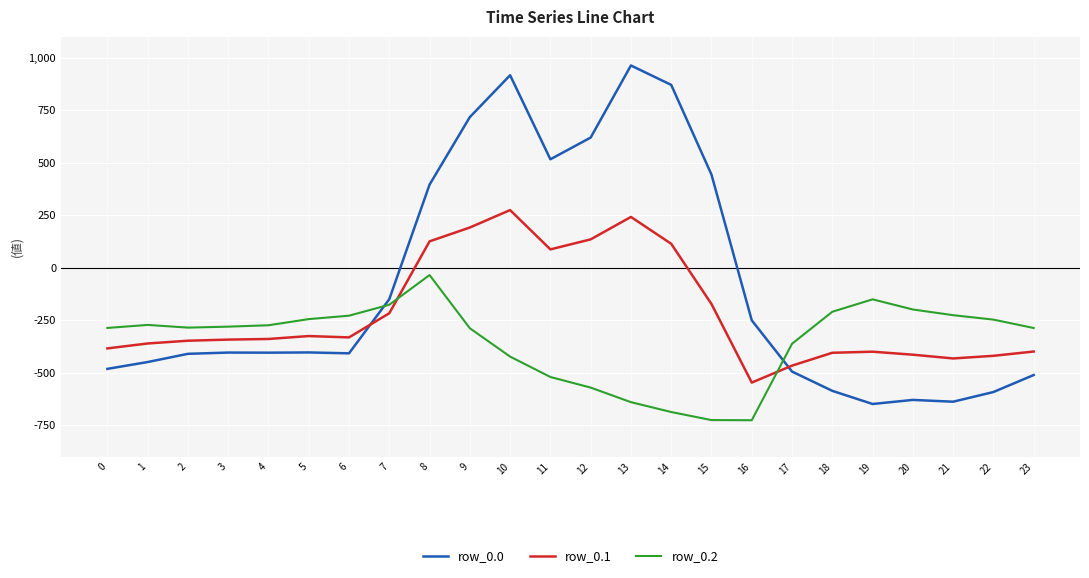

What are all the series names shown in the legend?

row_0.0, row_0.1, row_0.2